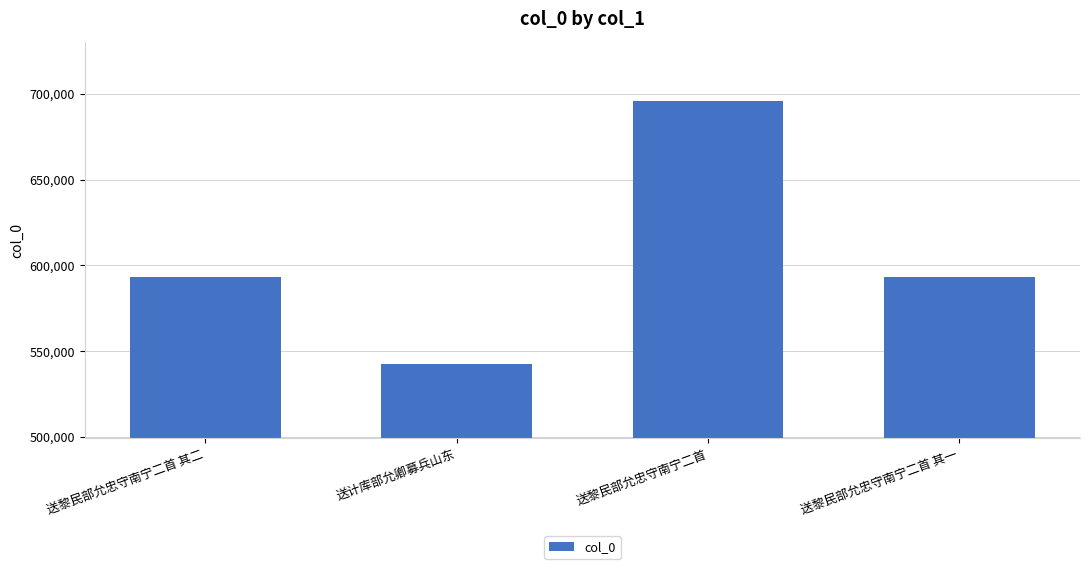

What is the label of the 1st bar from the right?

送黎民部允忠守南宁二首 其一